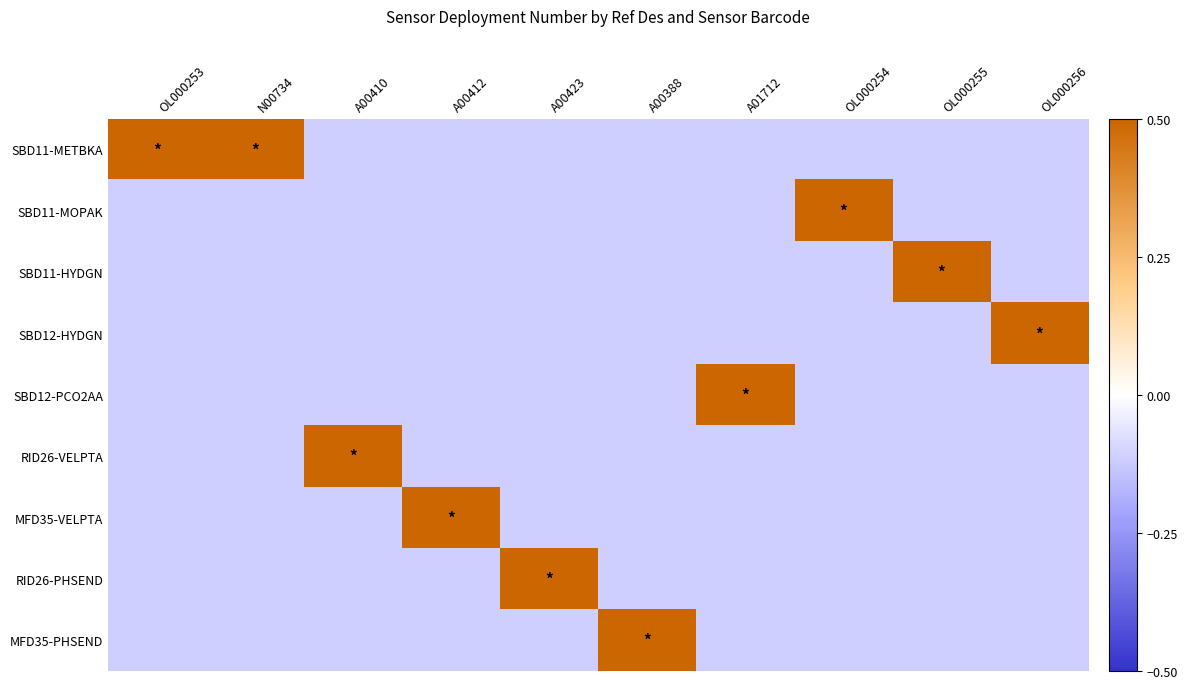

At which category is the sum across all series the highest?

OL000253